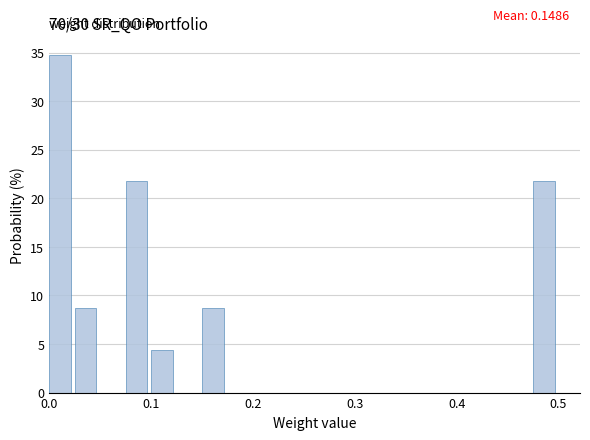

Around what value on the x-axis is the tallest bar? Give the approximate position of its centre, as read against the axis.

0.01